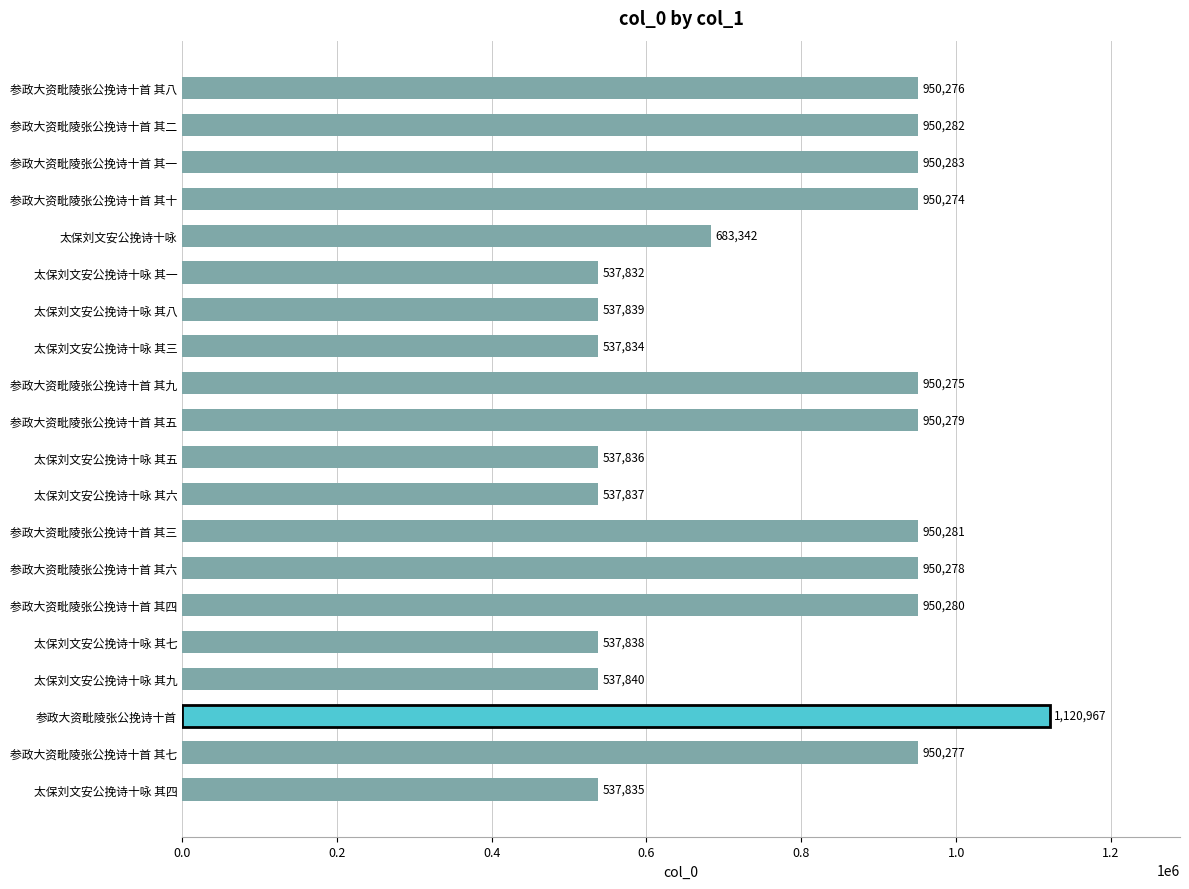

Which label corresponds to the largest value in the chart?

参政大资毗陵张公挽诗十首